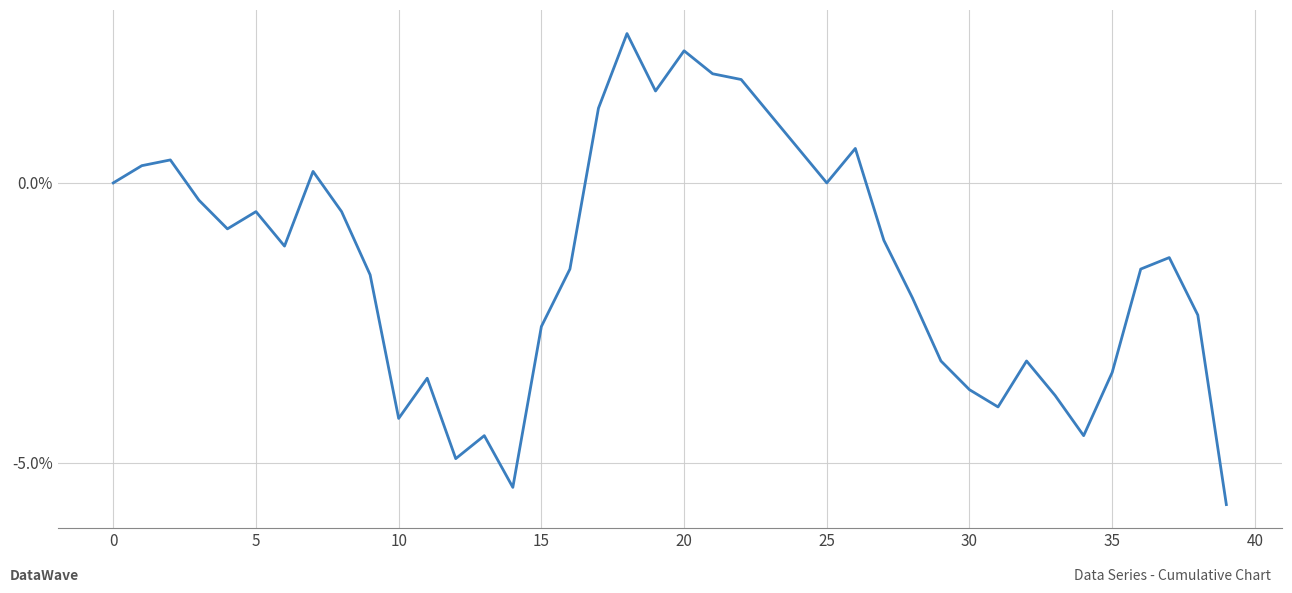

What is the smallest value displayed?

-5.7